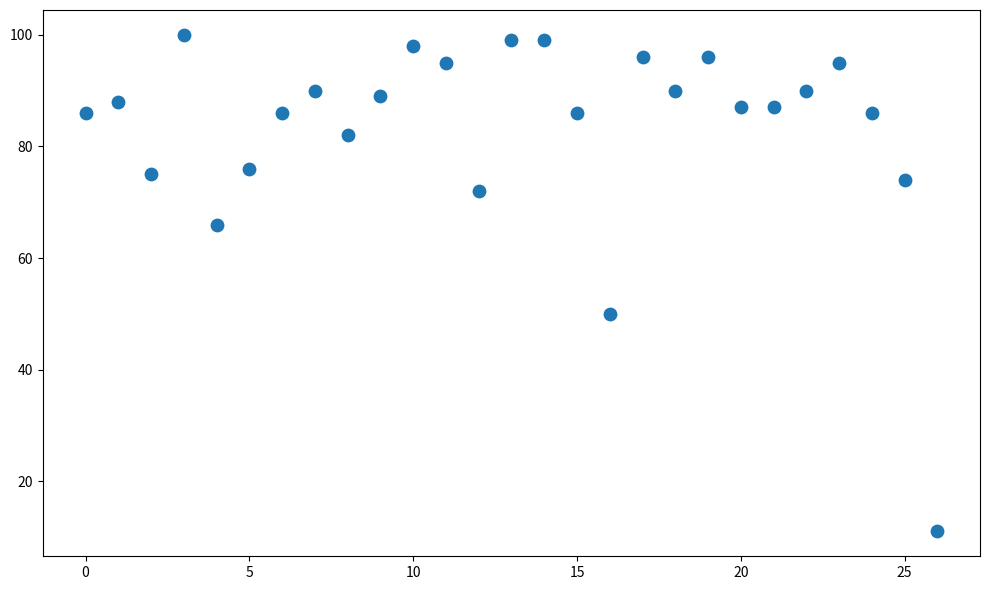

What is the range of Y values (max minus min)?

89